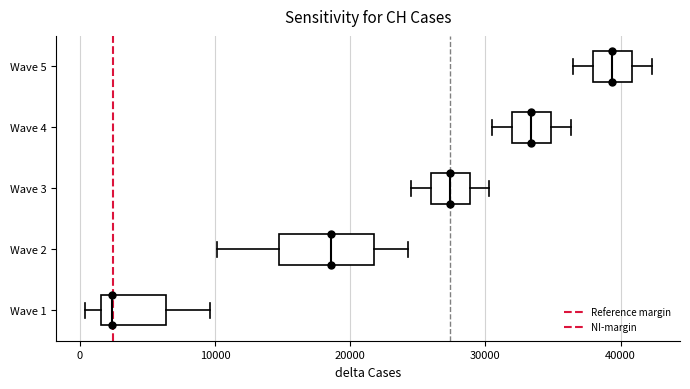

Reading bottom to top, read every box against the x-axis: the position of its median line, the range the box covers, and the ends of its whiskers. The values are not printed on the chart, so give them approximately, as read against the axis.

Wave 1: median 2000 (just right of the box's left edge), box 2000 to 6000, whiskers 0 to 10000
Wave 2: median 19000, box 15000 to 22000, whiskers 10000 to 24000
Wave 3: median 27000, box 26000 to 29000, whiskers 25000 to 30000
Wave 4: median 33000, box 32000 to 35000, whiskers 31000 to 36000
Wave 5: median 39000, box 38000 to 41000, whiskers 37000 to 42000